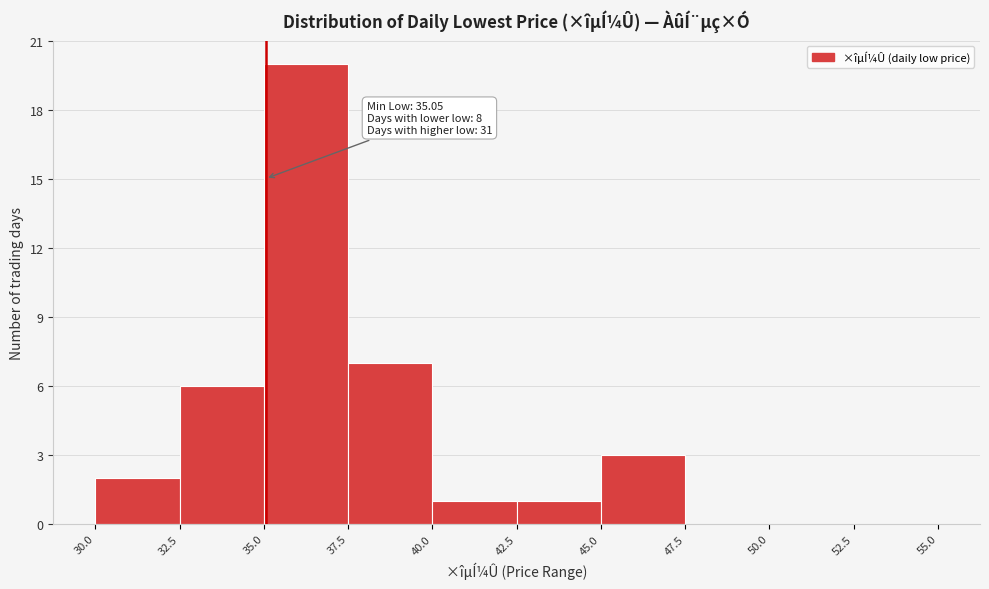

Which range on the x-axis has the tallest bar?

35.0 to 37.5